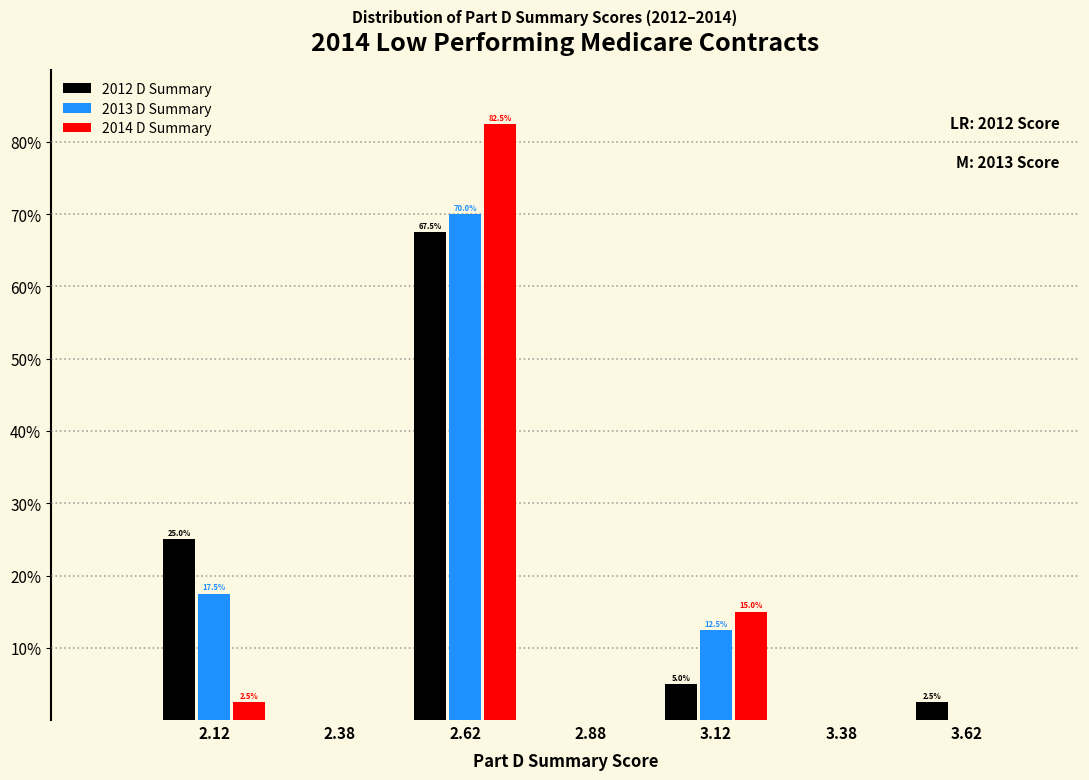

In the 2014 D Summary series, which range on the x-axis has the tallest bar?

2.50 to 2.75